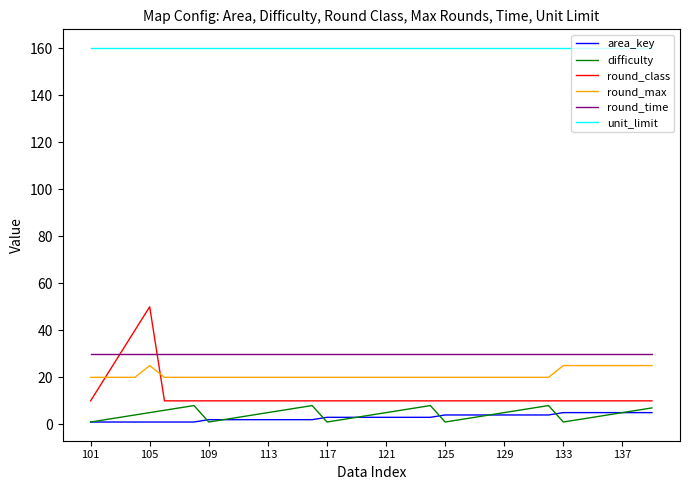

Which series has the widest spread of values?

round_class